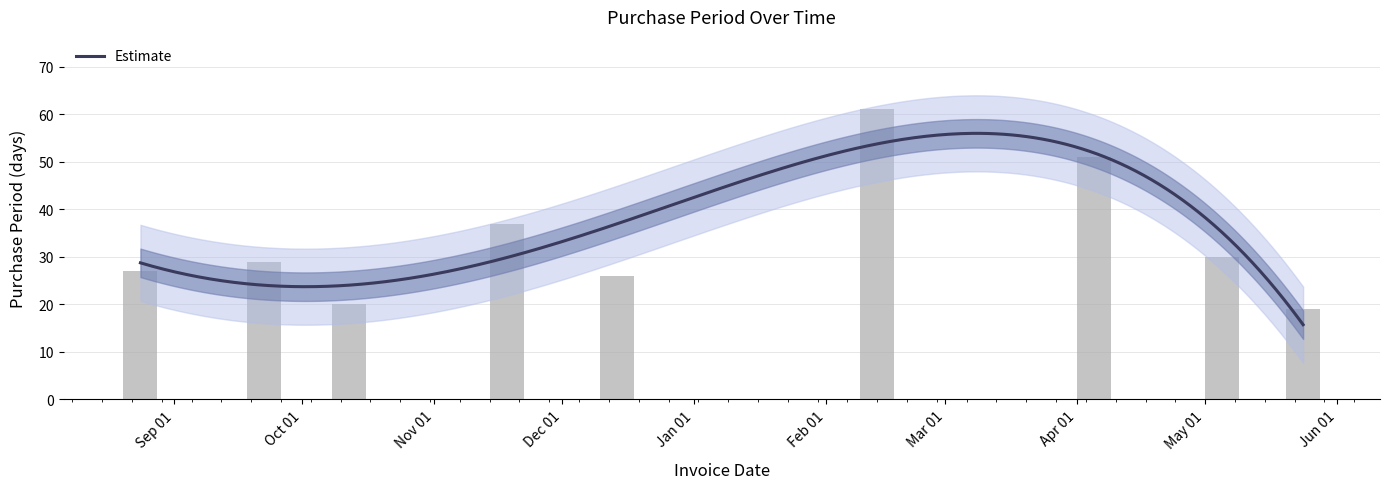

At which label is the value closest to 40?

2016-11-18